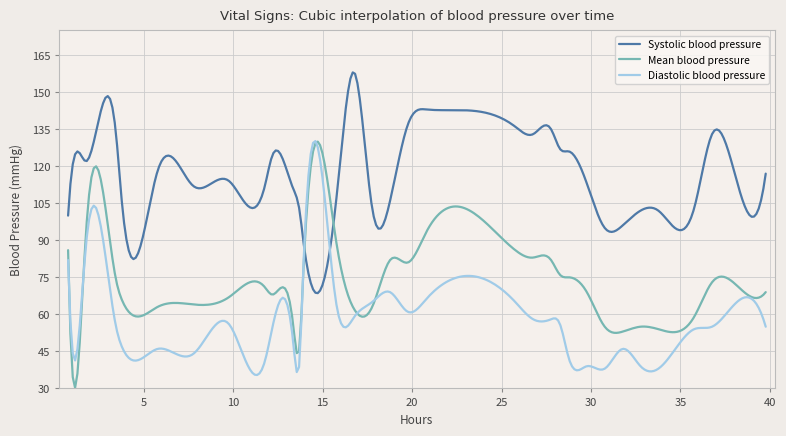

How many series are shown in this chart?

3